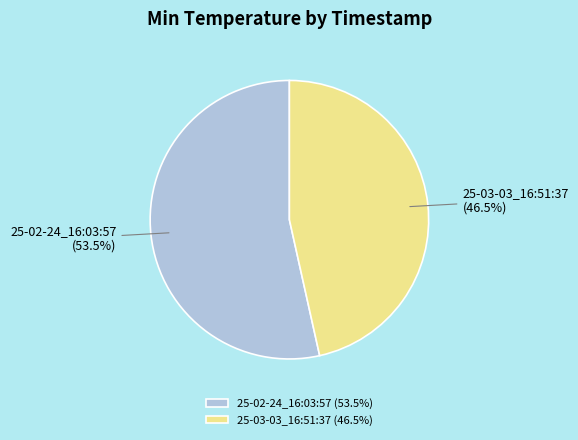

Does 25-03-03_16:51:37 account for over 50% of the chart?

No